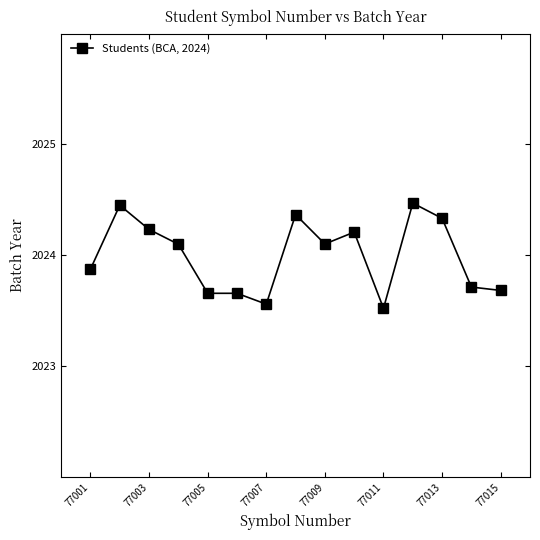

What is the difference between the maximum and minimum values?

0.9